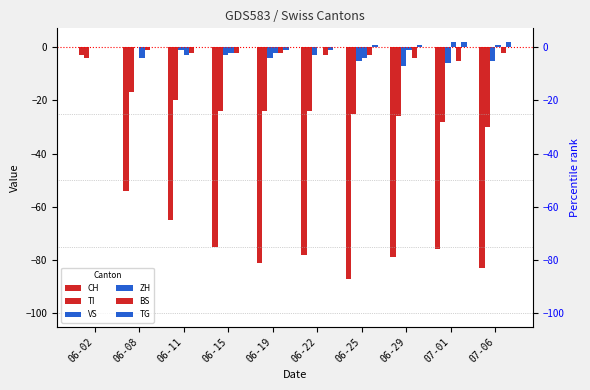

At 06-11, list the series in order from largest to smallest.

TG, VS, BS, ZH, TI, CH